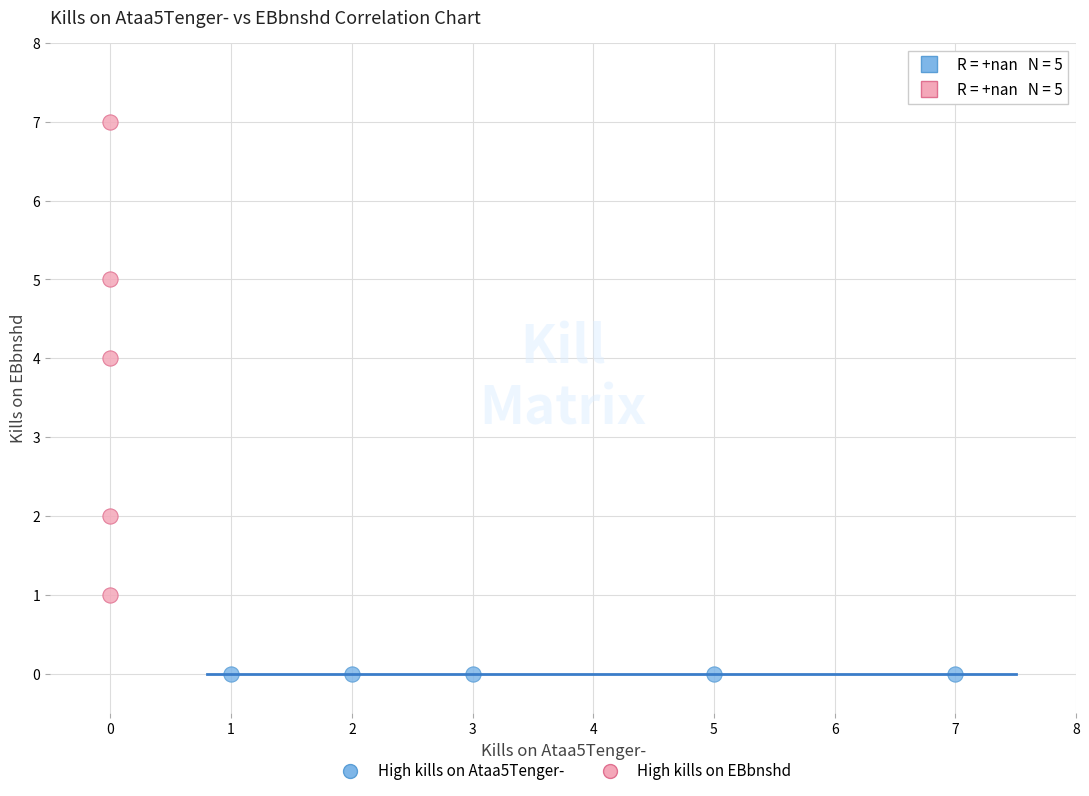

What are all the series names shown in the legend?

High kills on Ataa5Tenger-, High kills on EBbnshd